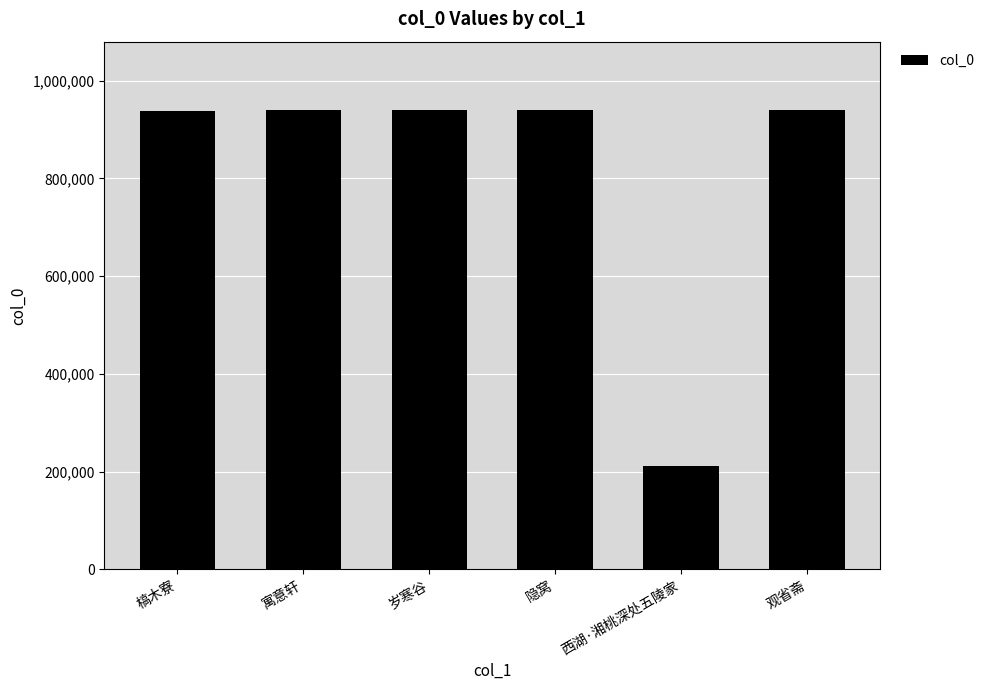

What is the average value?

817673